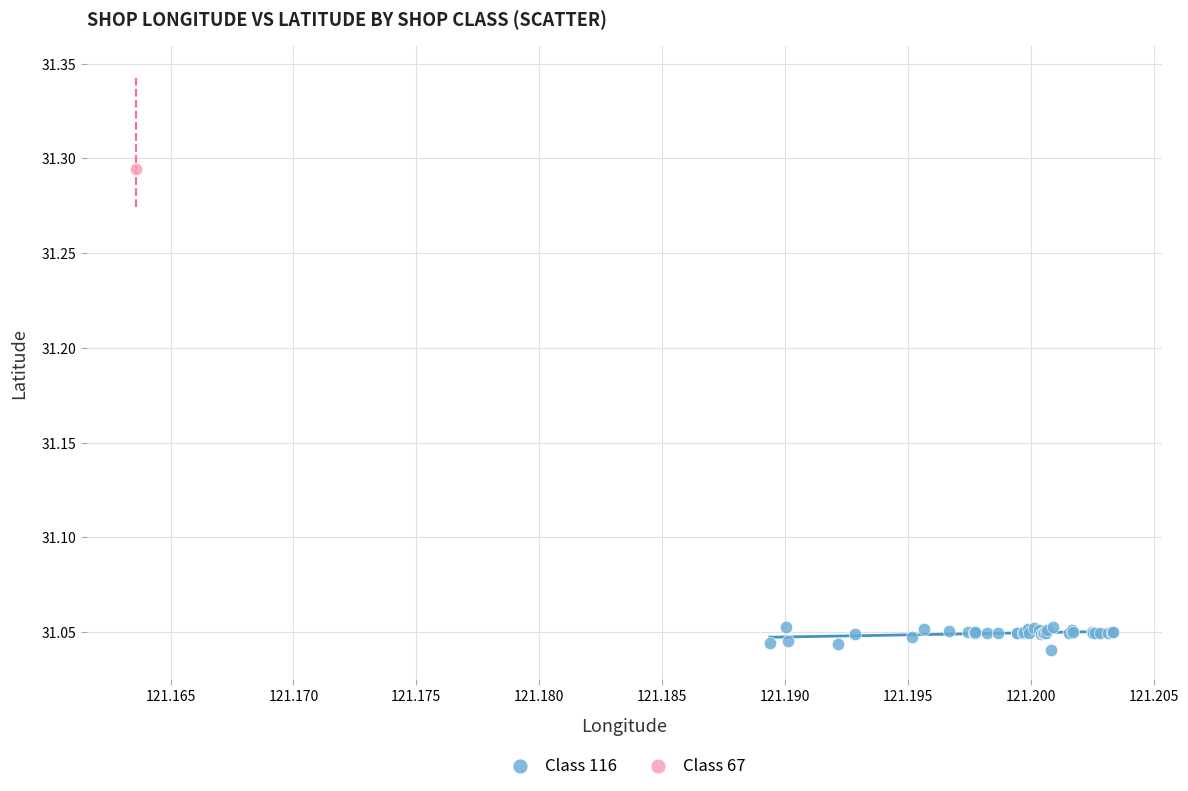

What are all the series names shown in the legend?

Class 116, Class 67